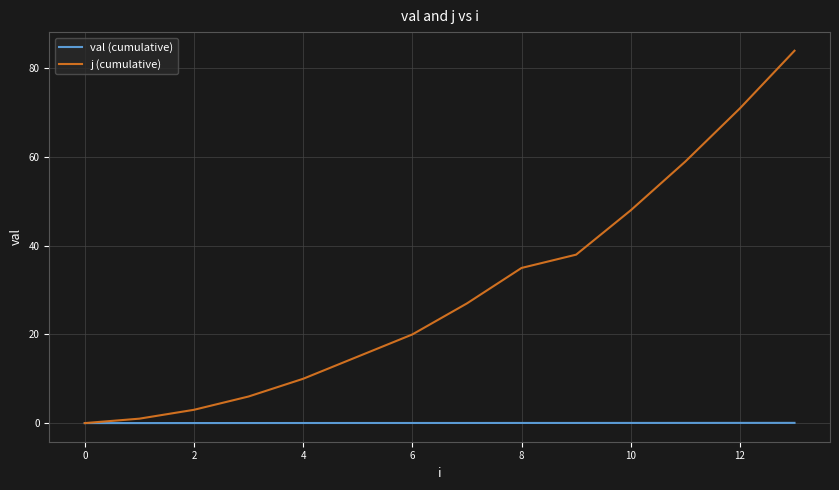

Rank the series by their maximum value, from highest to lowest.

j (cumulative), val (cumulative)